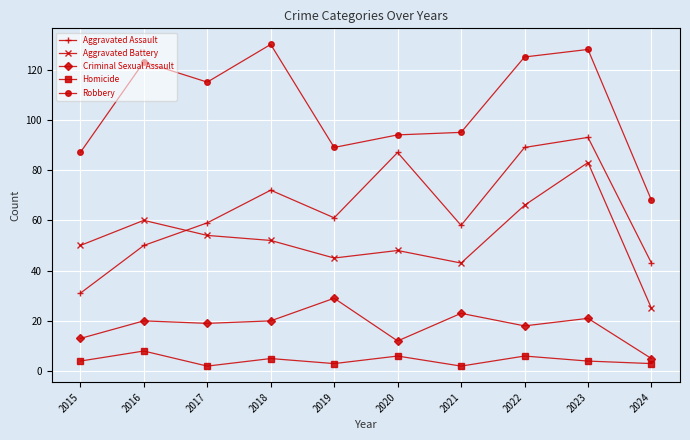

The Aggravated Battery series shows 83 at 2023. True or false?

True